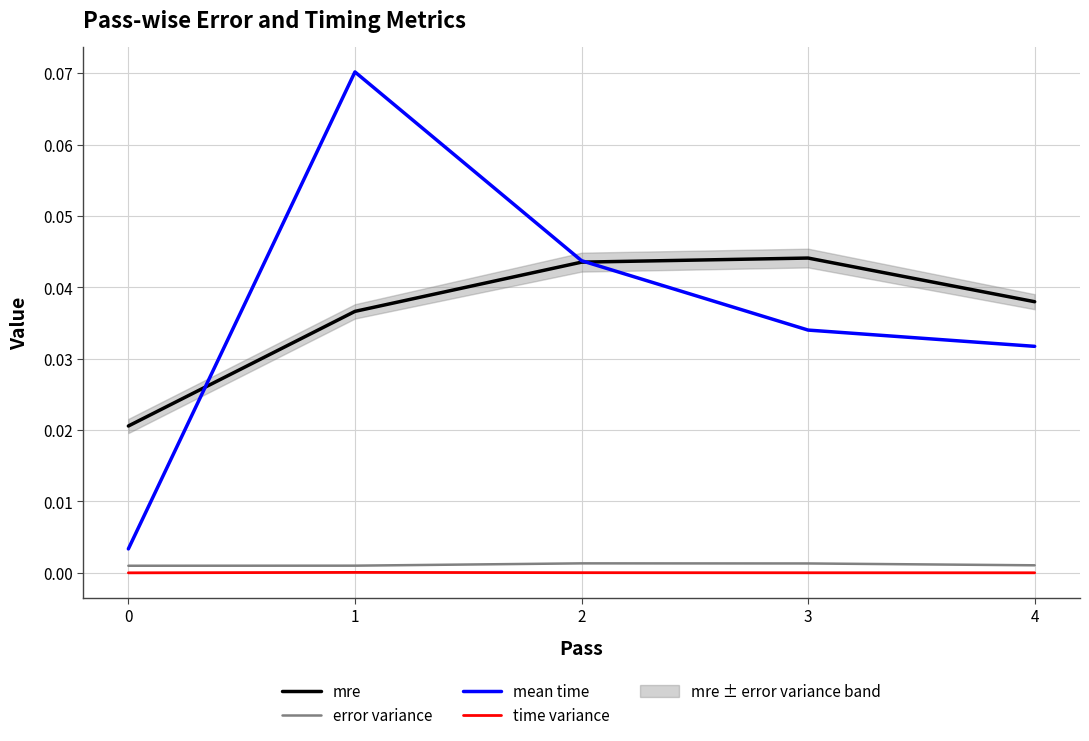

Is it true that mre equals 0.1 at 3?

False